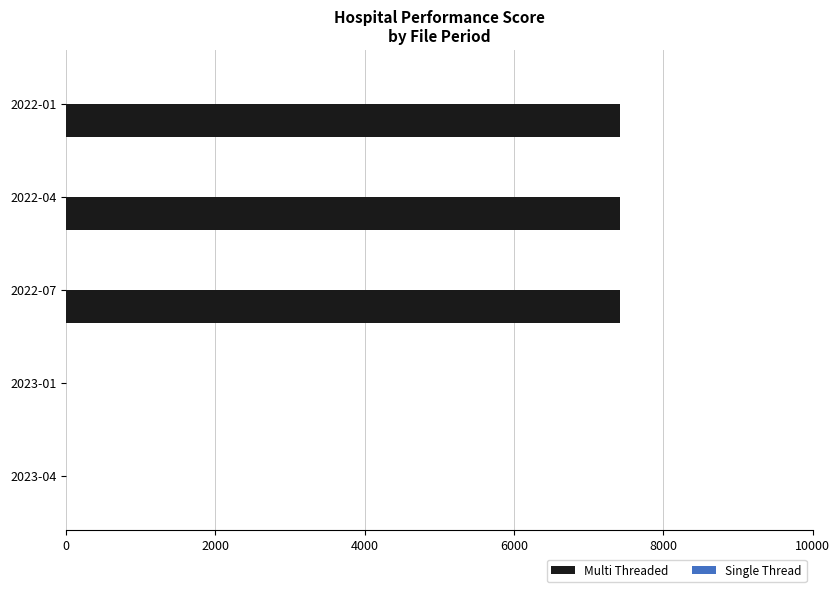

What is the sum of all Multi Threaded values?

22251